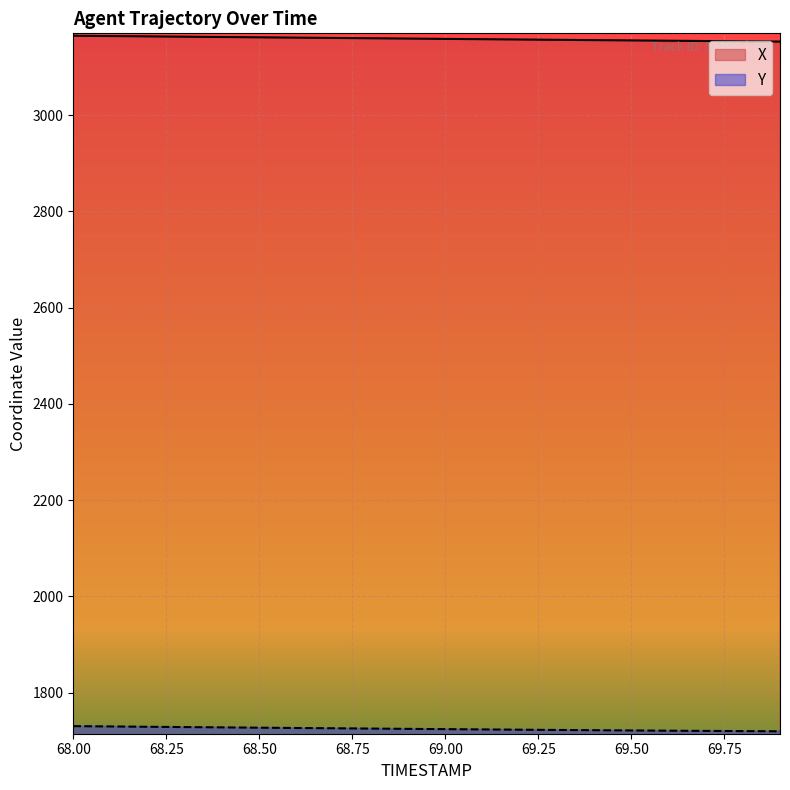

What is the label of the 20th point from the left?

69.9